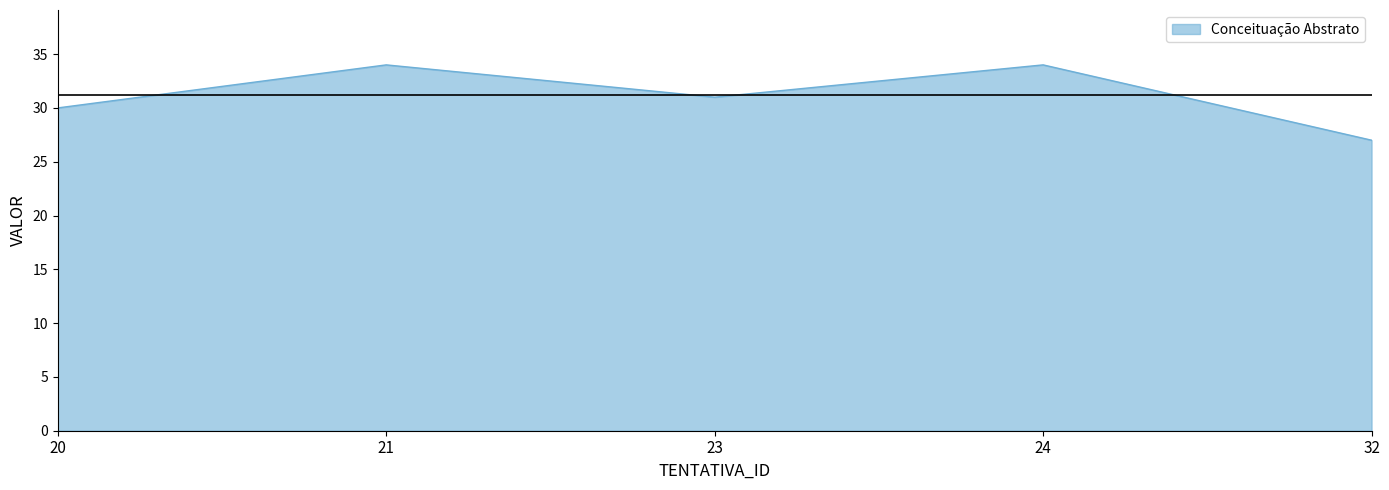

What is the minimum value shown in the chart?

27